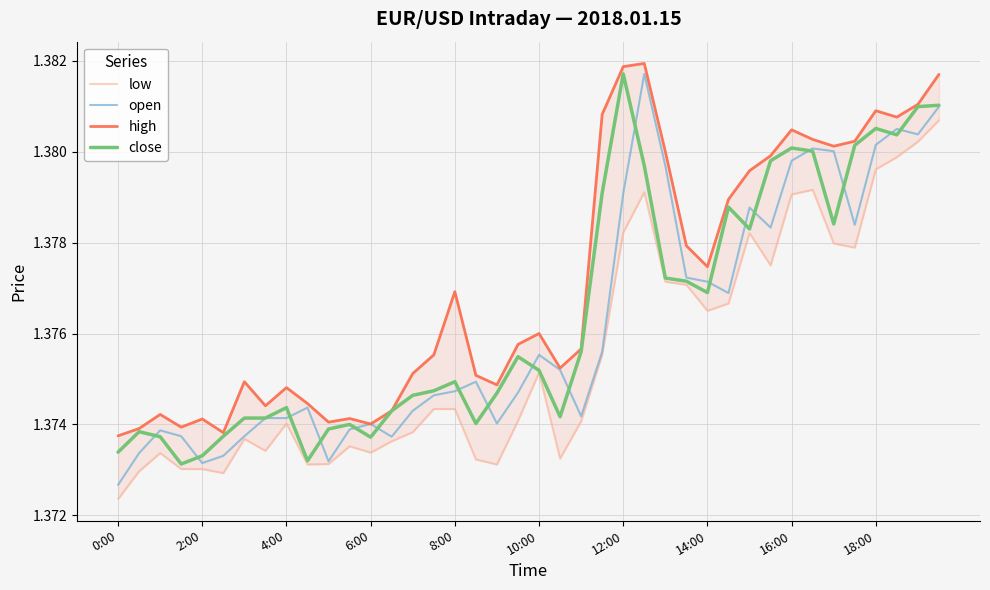

List the series in order of their peak value, lowest first.

low, open, close, high